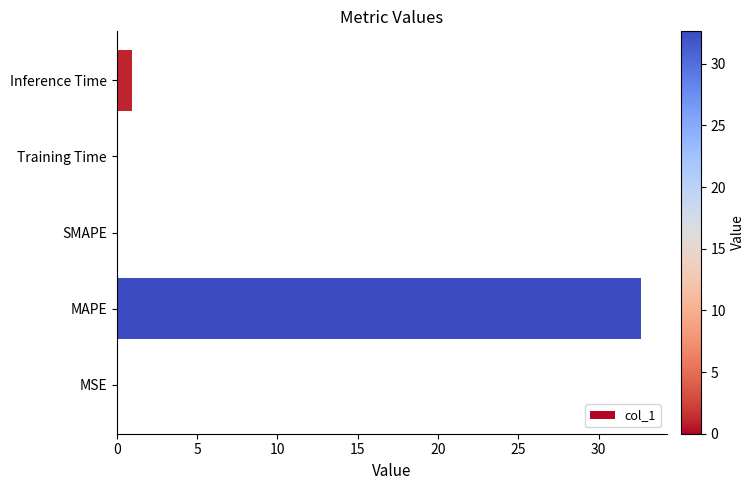

Count the number of categories in the chart.

5